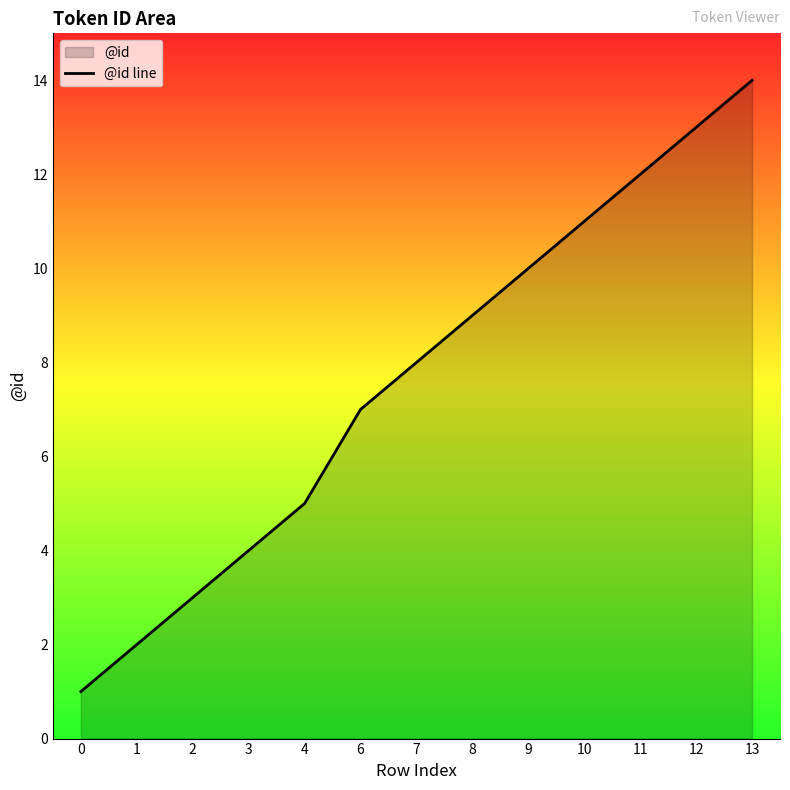

Which label corresponds to the largest value in the chart?

13